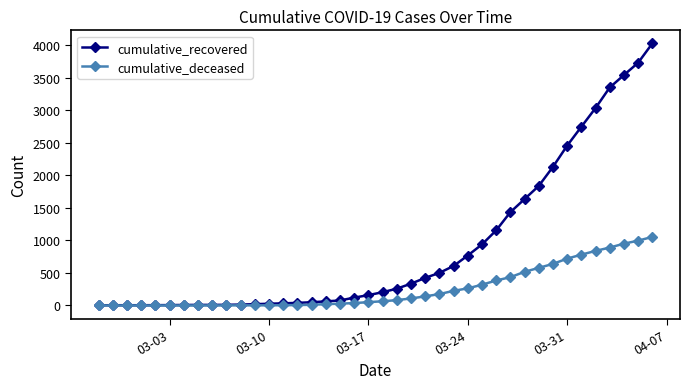

Which series has the largest total across all categories?

cumulative_recovered